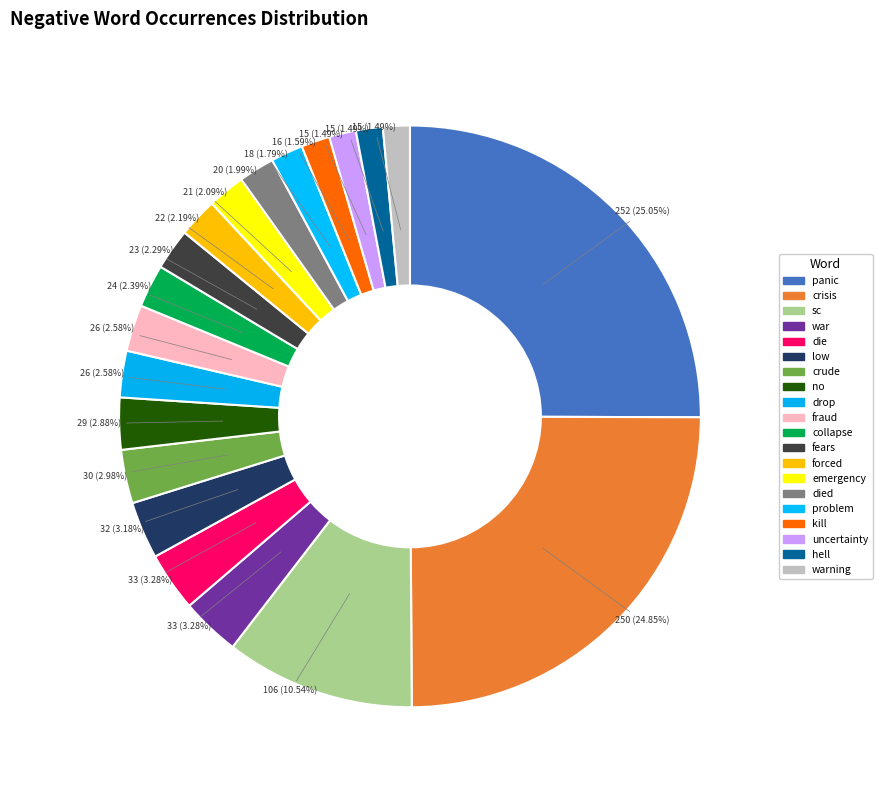

What percentage is NOT represented by hell?

98.5%